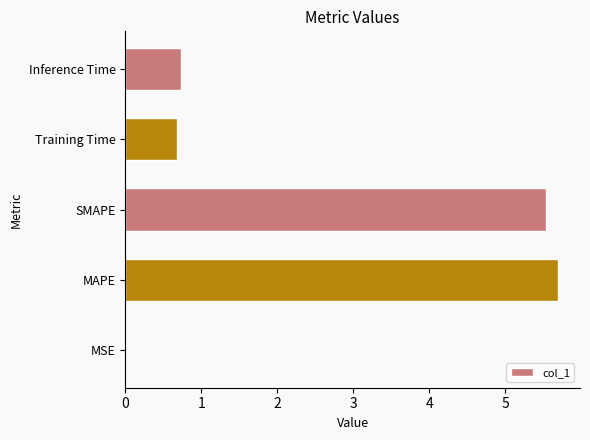

Are the bars grouped side by side (vs. stacked)?

No